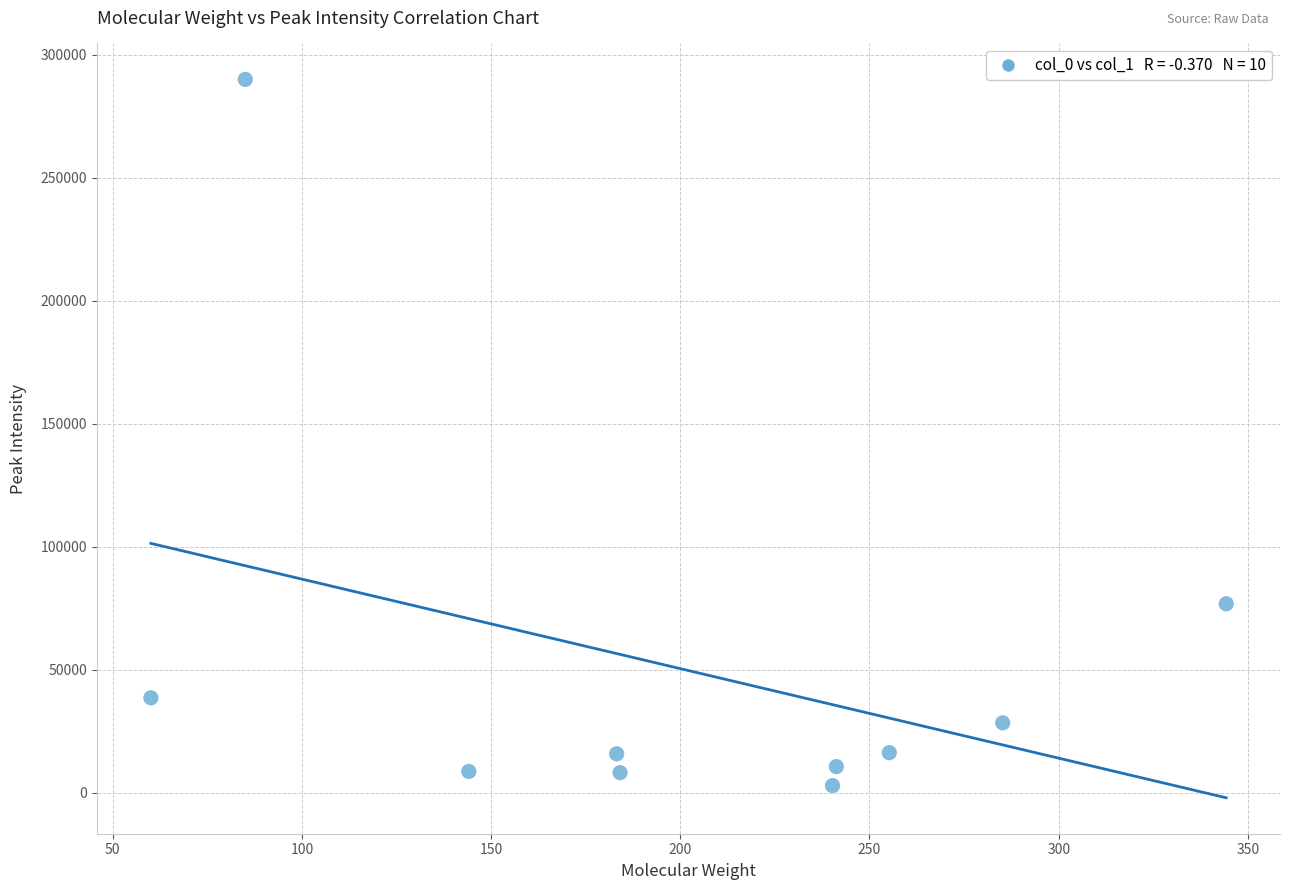

What Y value in the scatter plot is closest to 146513?

76866.8